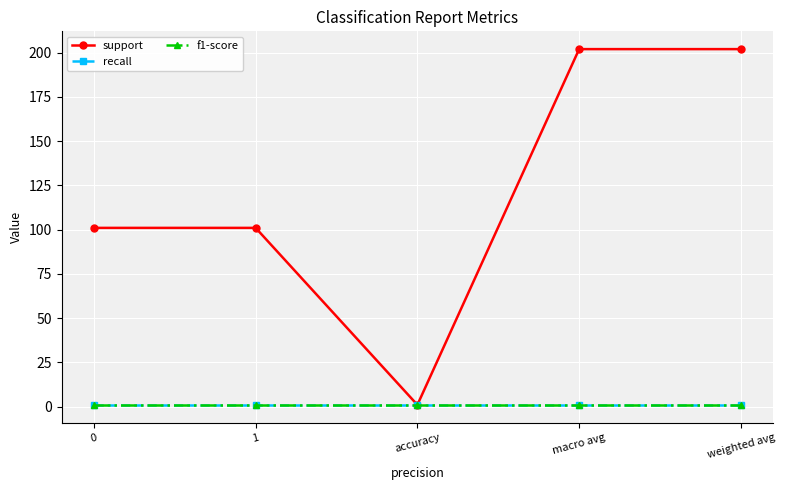

What position from the right is 1?

4